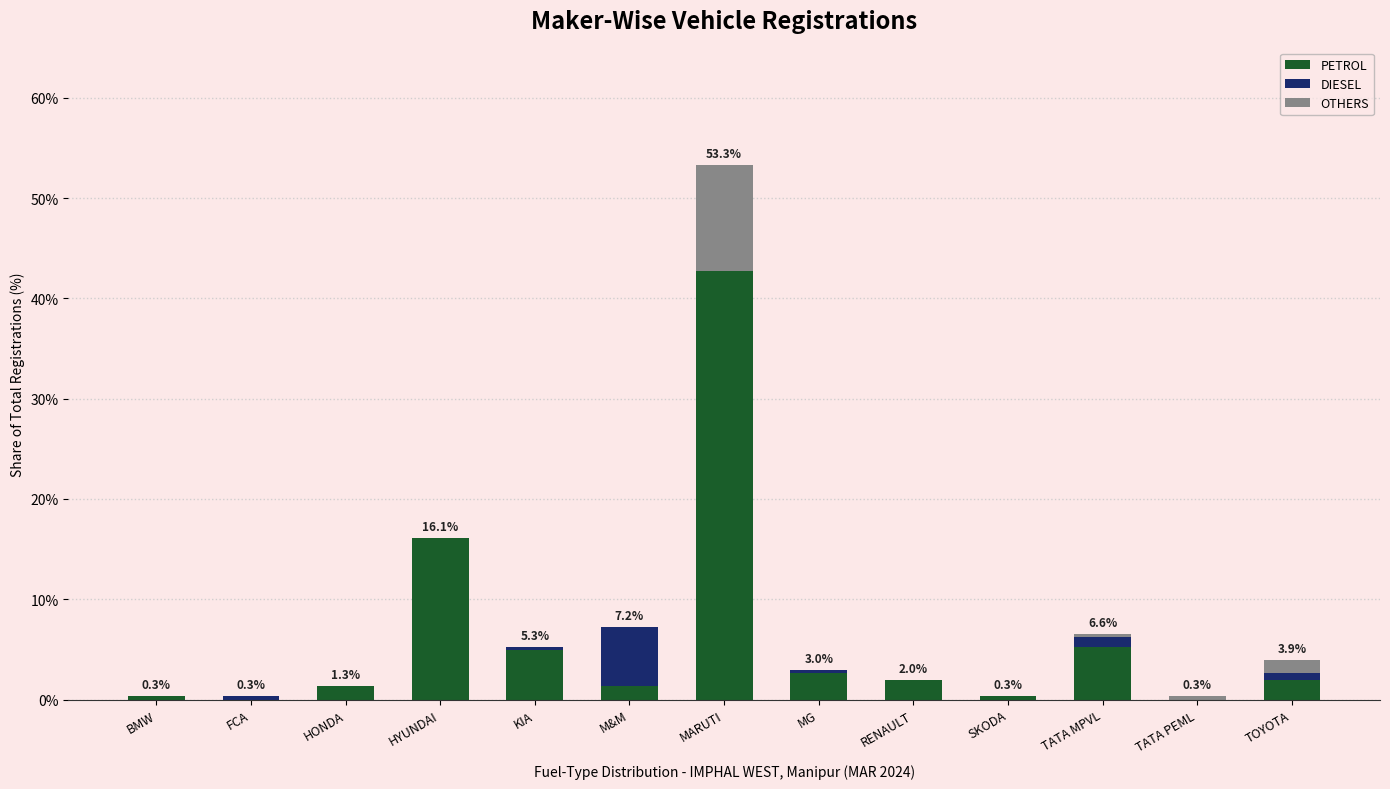

What is the maximum value for PETROL?

42.8